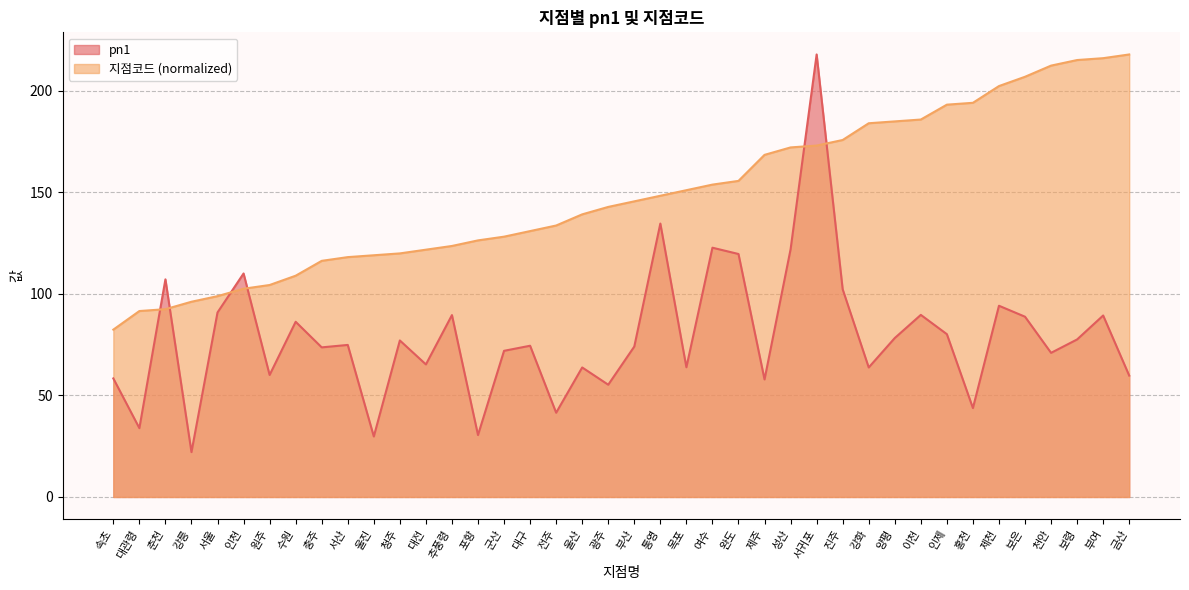

Reading left to right, what are all the values shown in this chart?

pn1: 속초=58.4	대관령=33.9	춘천=107.2	강릉=22.1	서울=90.9	인천=110.1	원주=60.1	수원=86.3	충주=73.7	서산=74.9	울진=29.8	청주=77.1	대전=65.3	추풍령=89.6	포항=30.5	군산=72.0	대구=74.5	전주=41.5	울산=63.8	광주=55.3	부산=74.1	통영=134.7	목포=63.9	여수=122.8	완도=119.7	제주=57.9	성산=122.0	서귀포=218.0	진주=102.3	강화=63.8	양평=78.3	이천=89.7	인제=80.2	홍천=43.8	제천=94.2	보은=88.8	천안=71.0	보령=77.6	부여=89.4	금산=59.8
지점코드: 속초=82.4	대관령=91.6	춘천=92.5	강릉=96.2	서울=98.9	인천=102.6	원주=104.4	수원=109.0	충주=116.3	서산=118.2	울진=119.1	청주=120.0	대전=121.8	추풍령=123.7	포항=126.4	군산=128.2	대구=131.0	전주=133.7	울산=139.2	광주=142.9	부산=145.6	통영=148.4	목포=151.1	여수=153.9	완도=155.7	제주=168.5	성산=172.2	서귀포=173.1	진주=175.9	강화=184.1	양평=185.0	이천=185.9	인제=193.3	홍천=194.2	제천=202.4	보은=207.0	천안=212.5	보령=215.3	부여=216.2	금산=218.0